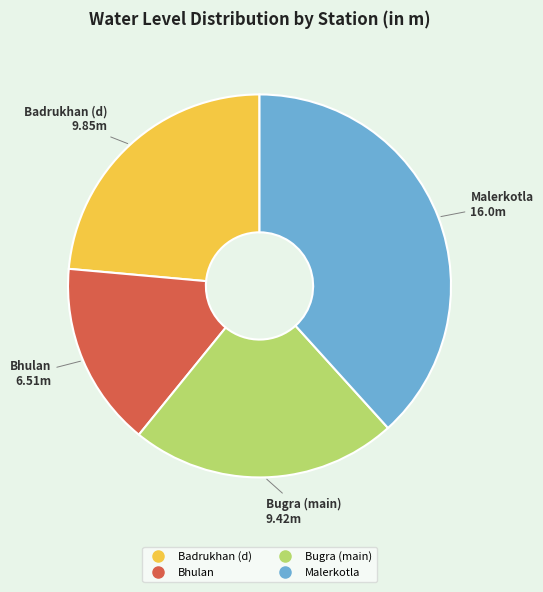

Is there any slice that represents more than half of the pie?

No